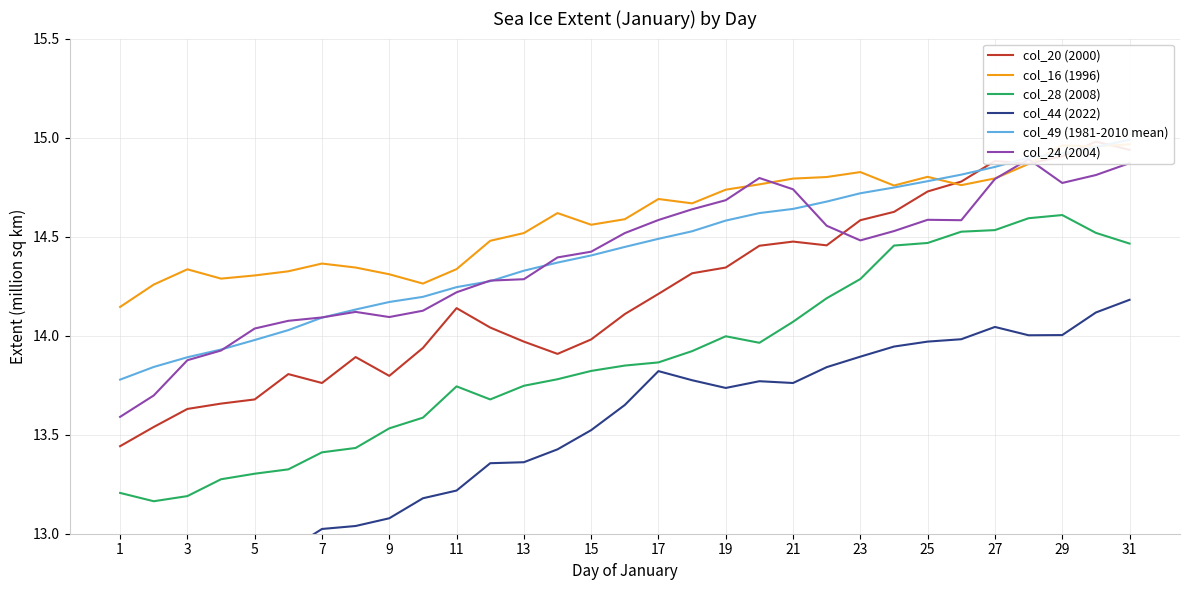

What is the maximum value for col_28 (2008)?

14.6